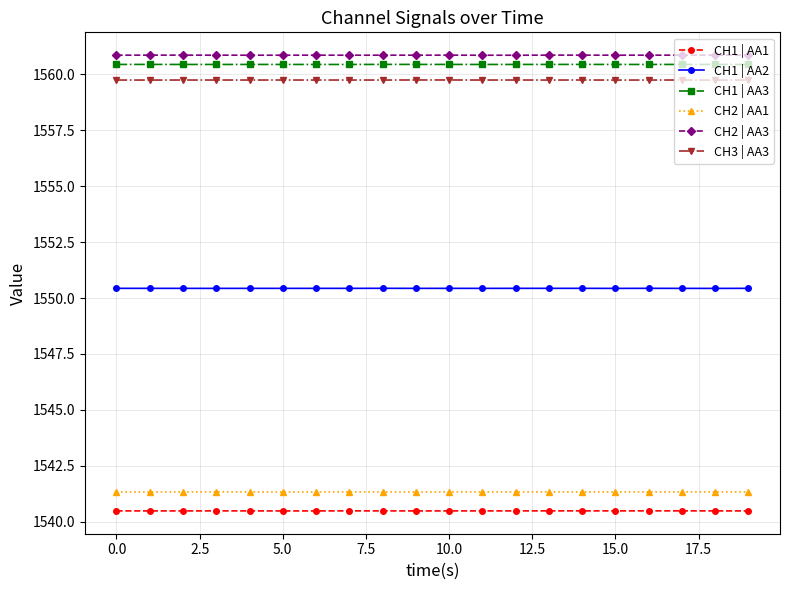

Which series has the largest total across all categories?

CH2 | AA3